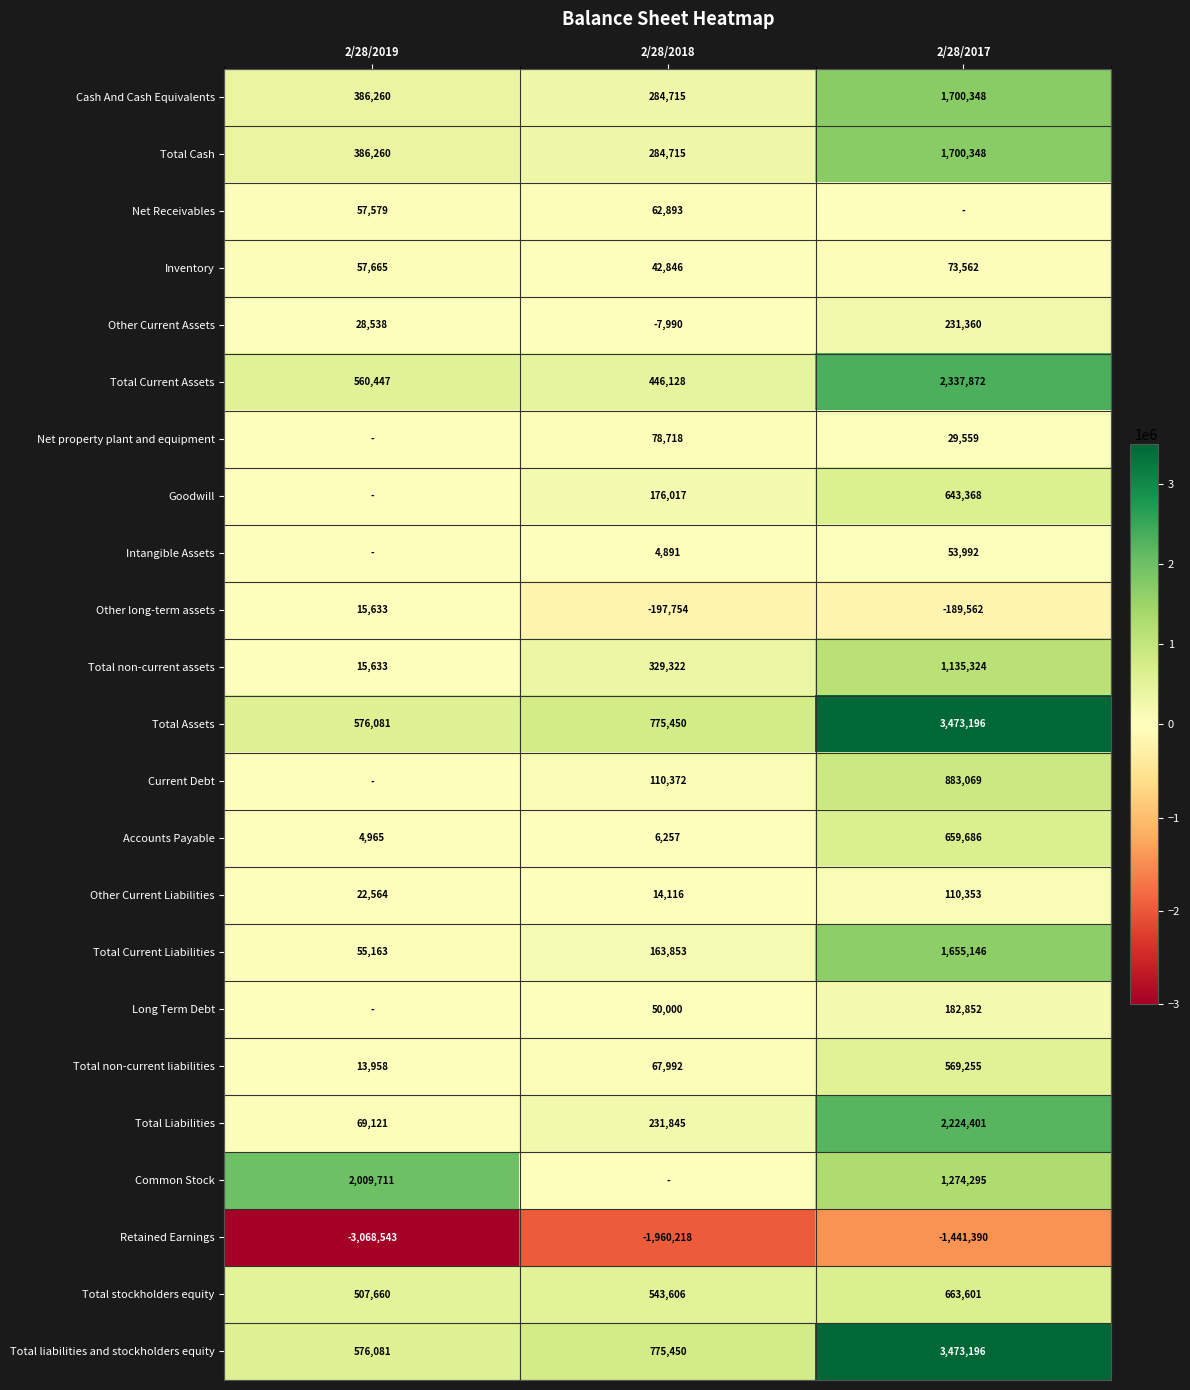

True or false: Other long-term assets has a value of -197754 at 2/28/2018.

True